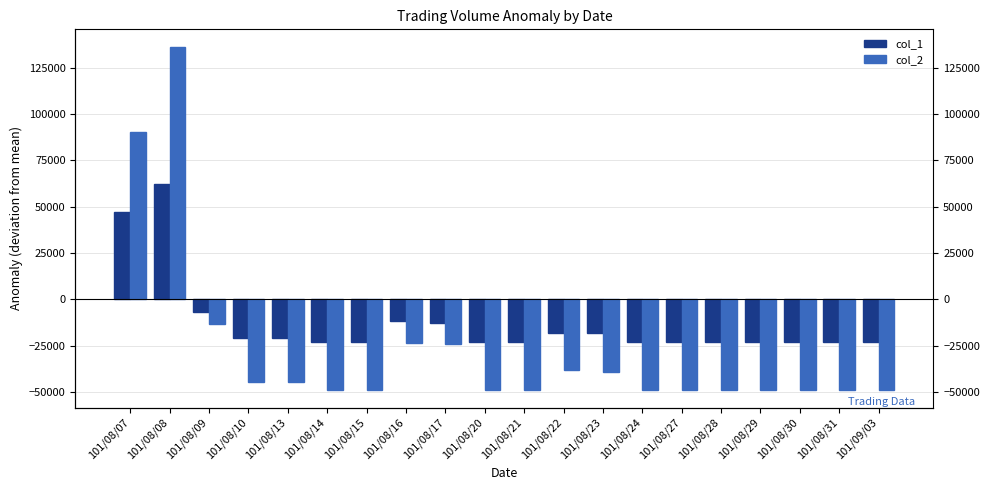

Does the chart contain stacked bars?

No